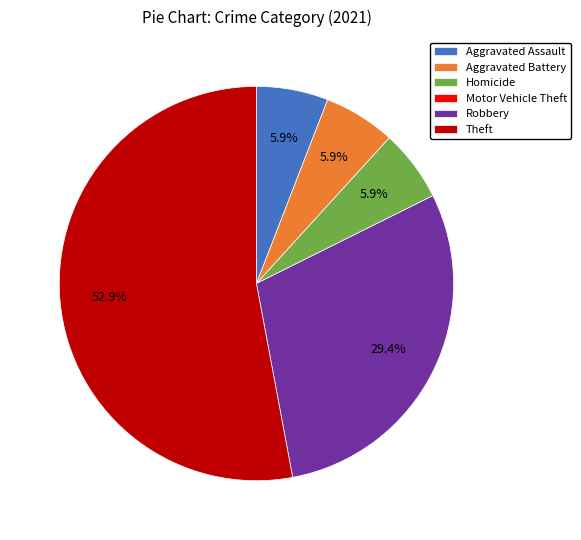

What is the ratio of the value at Homicide to the value at Aggravated Assault?

1.0